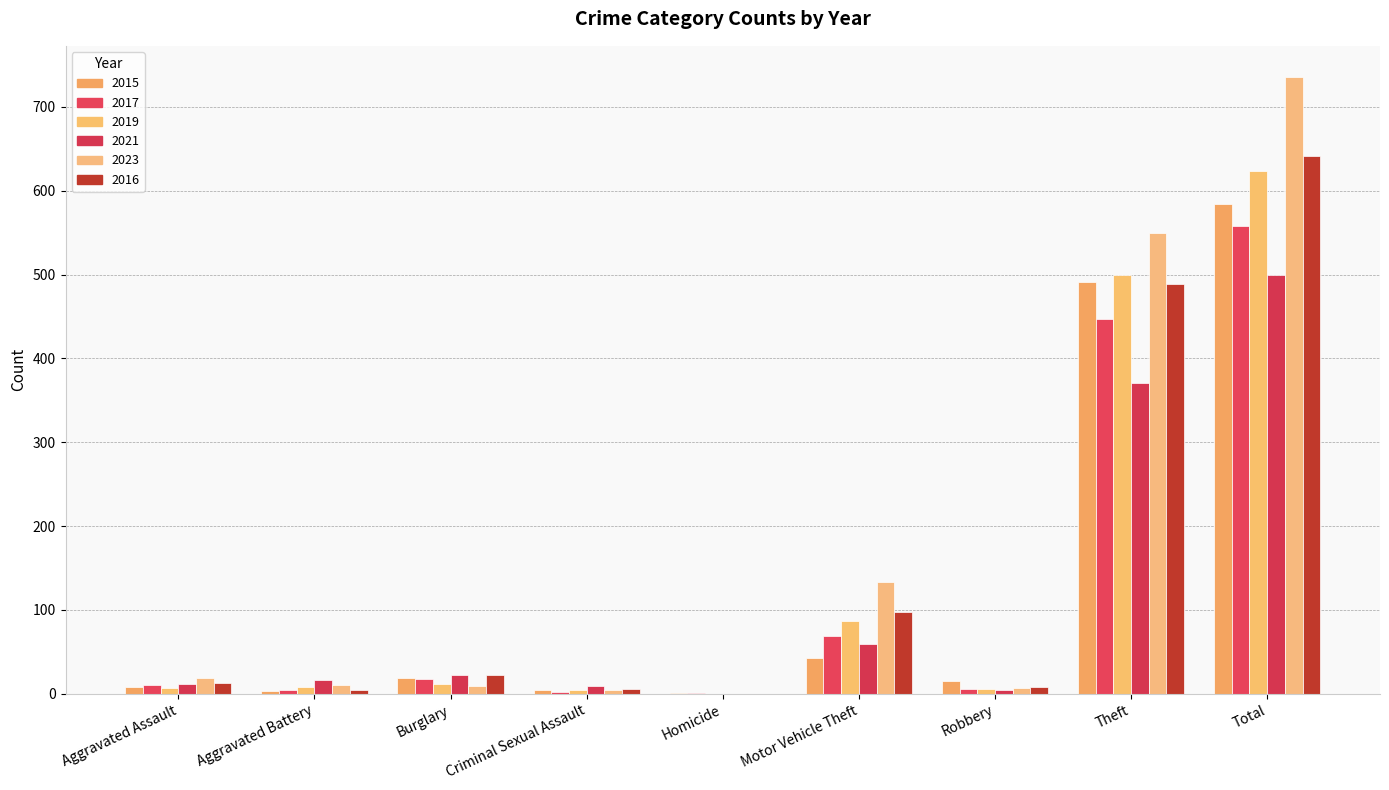

What is the label of the 7th bar from the right?

Burglary